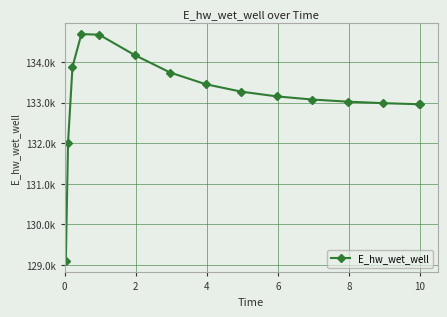

Does the chart have visible grid lines?

Yes